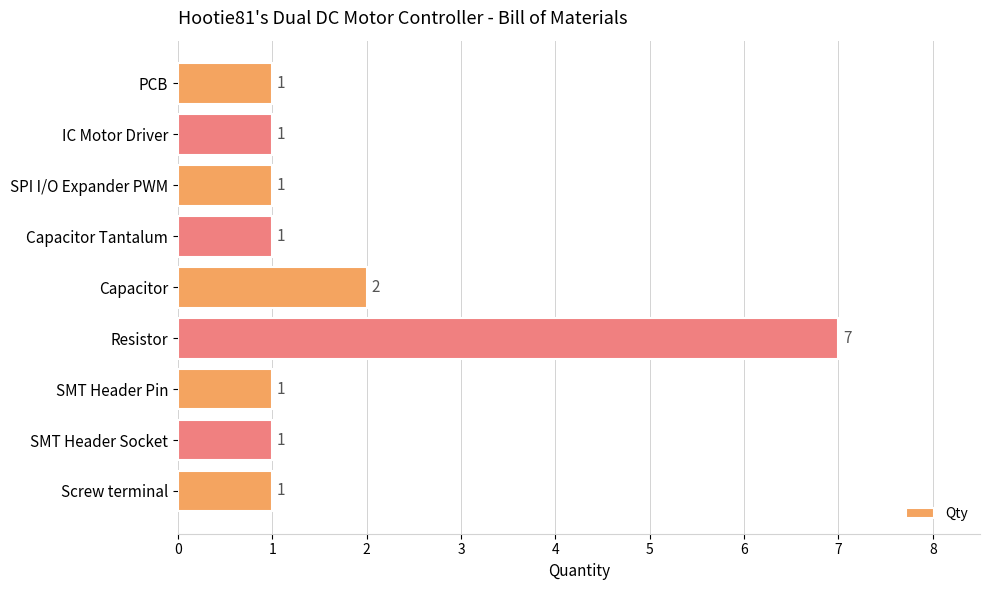

True or false: the data shows 7 at Resistor.

True